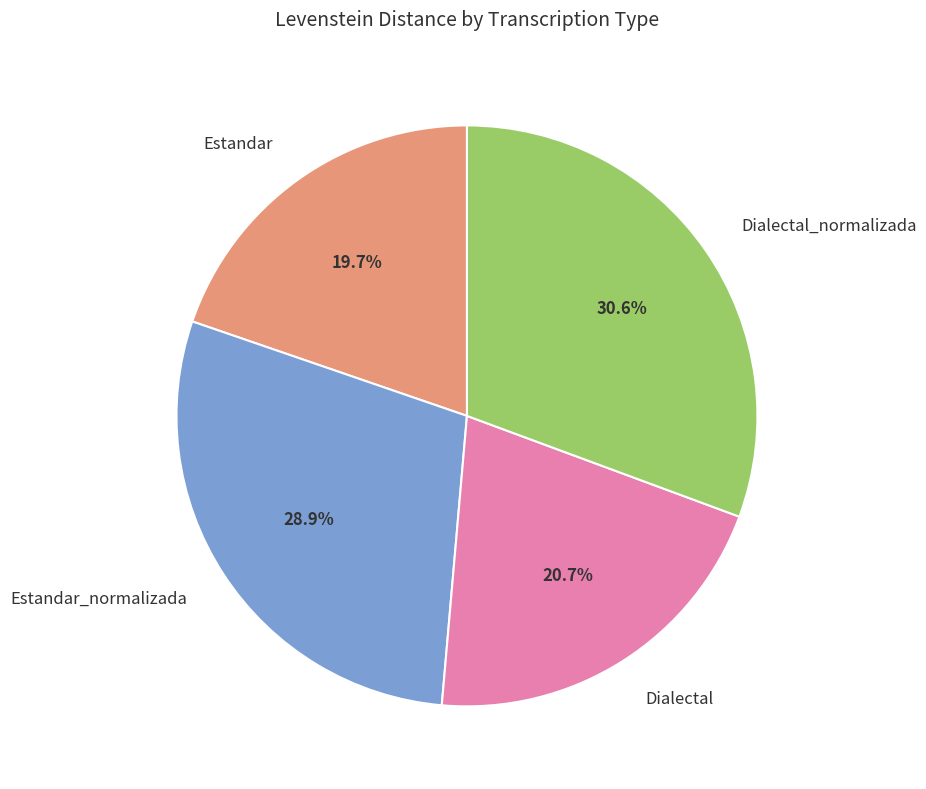

Which category has the smallest portion of the pie?

Estandar